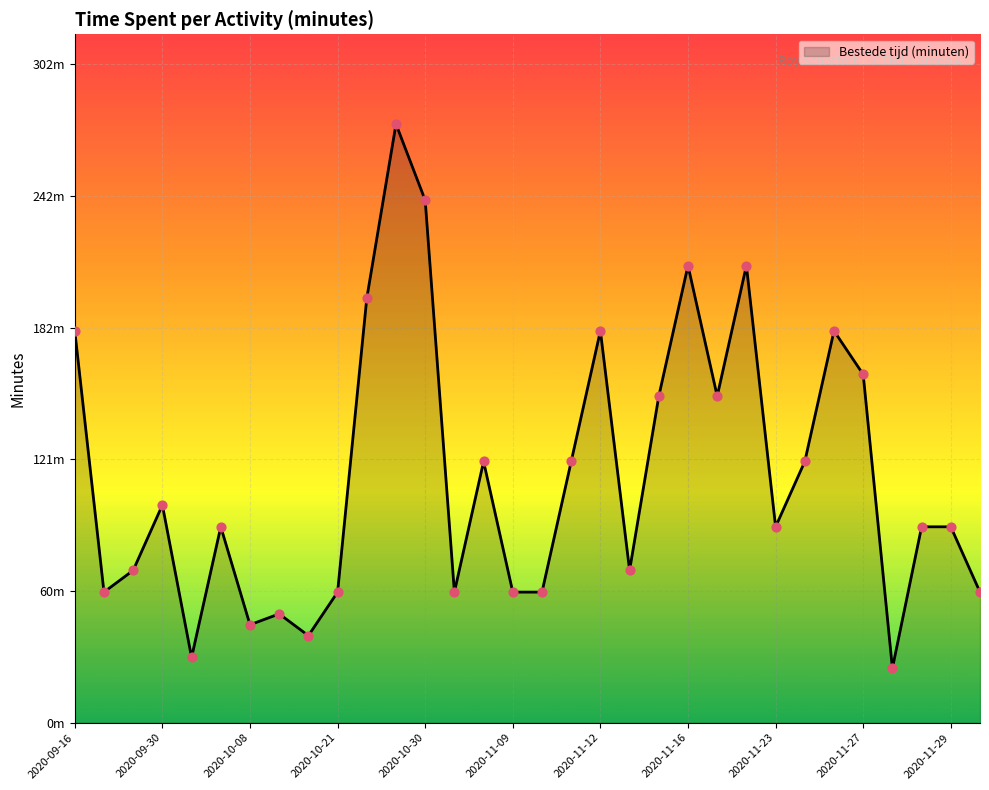

Does the chart have visible grid lines?

Yes